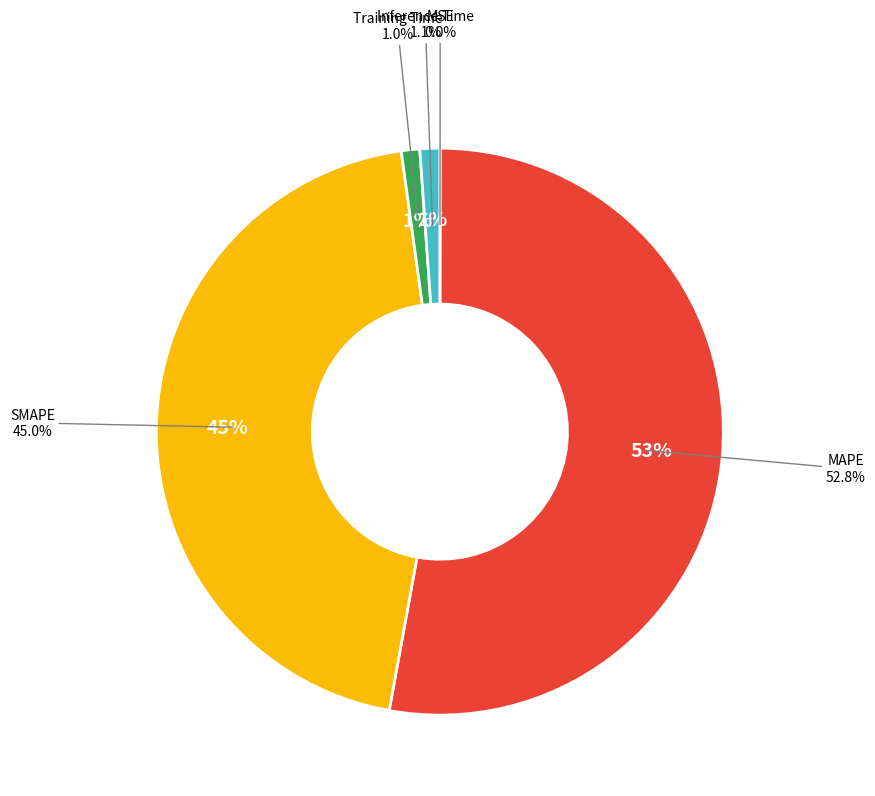

To the nearest percent, what portion does Training Time represent?

1%